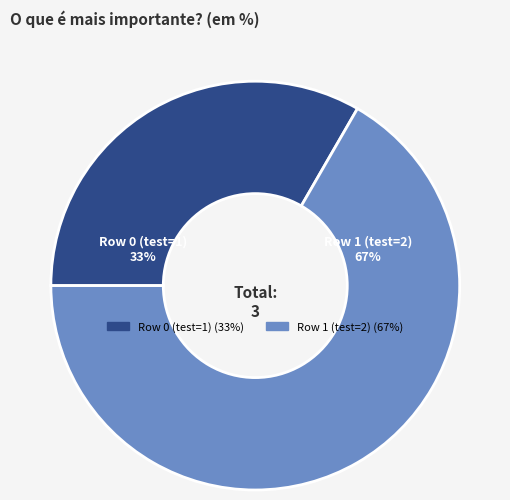

To the nearest percent, what percentage of the pie is Row 1 (test=2)?

67%